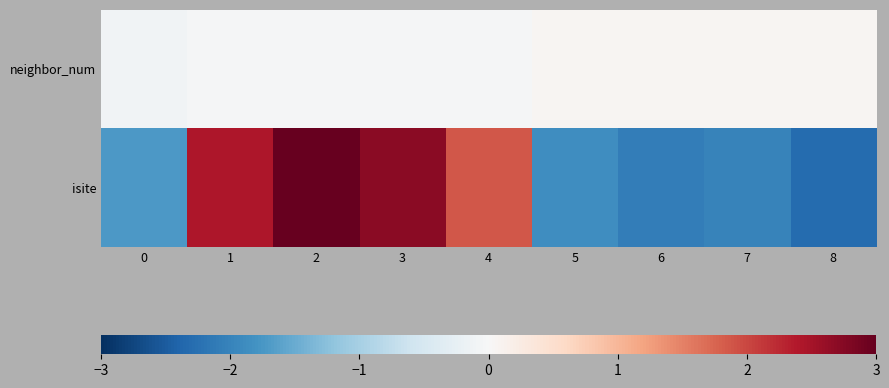

At which category is the sum across all series the highest?

2